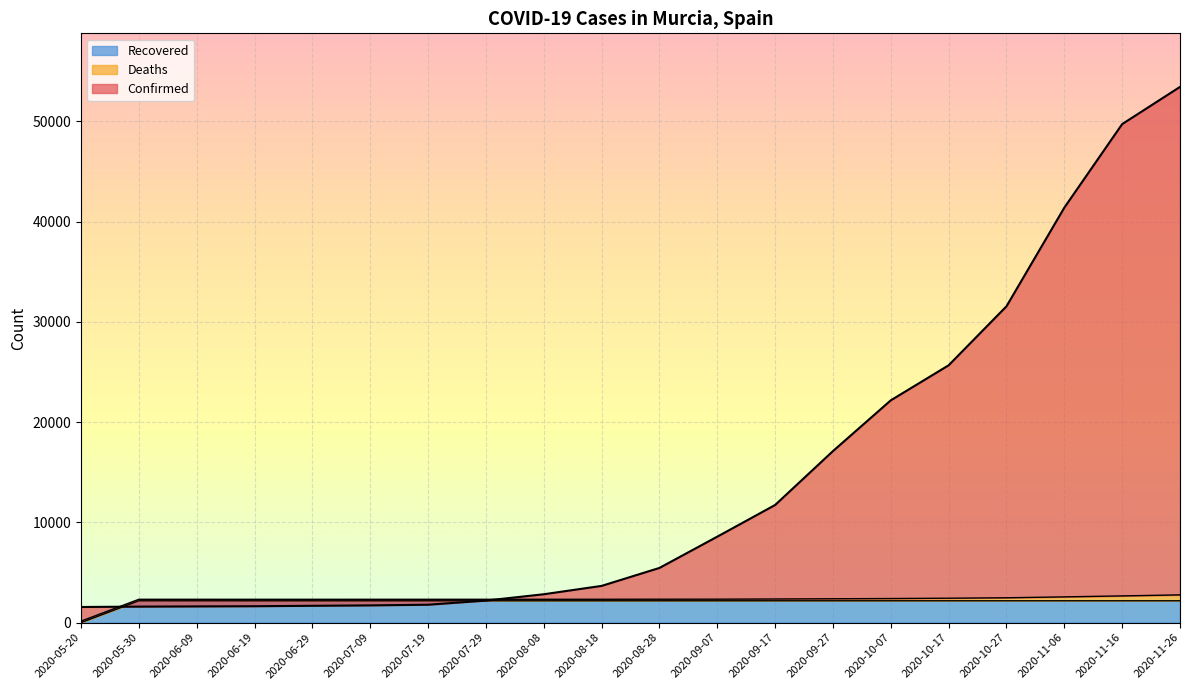

The Confirmed series shows 1291 at 2020-08-08. True or false?

False